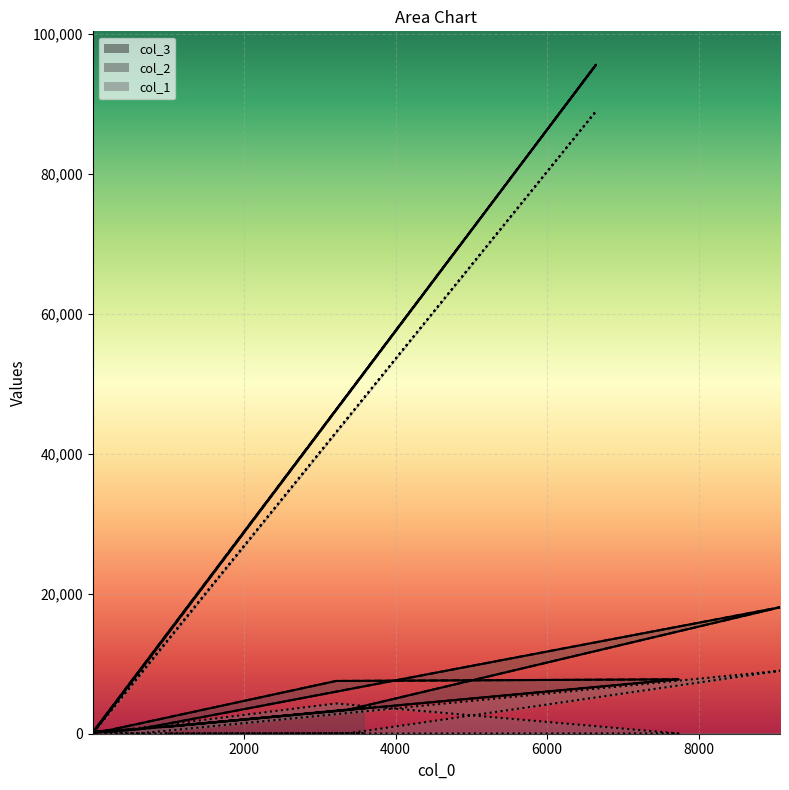

How many lines are shown in the chart?

3